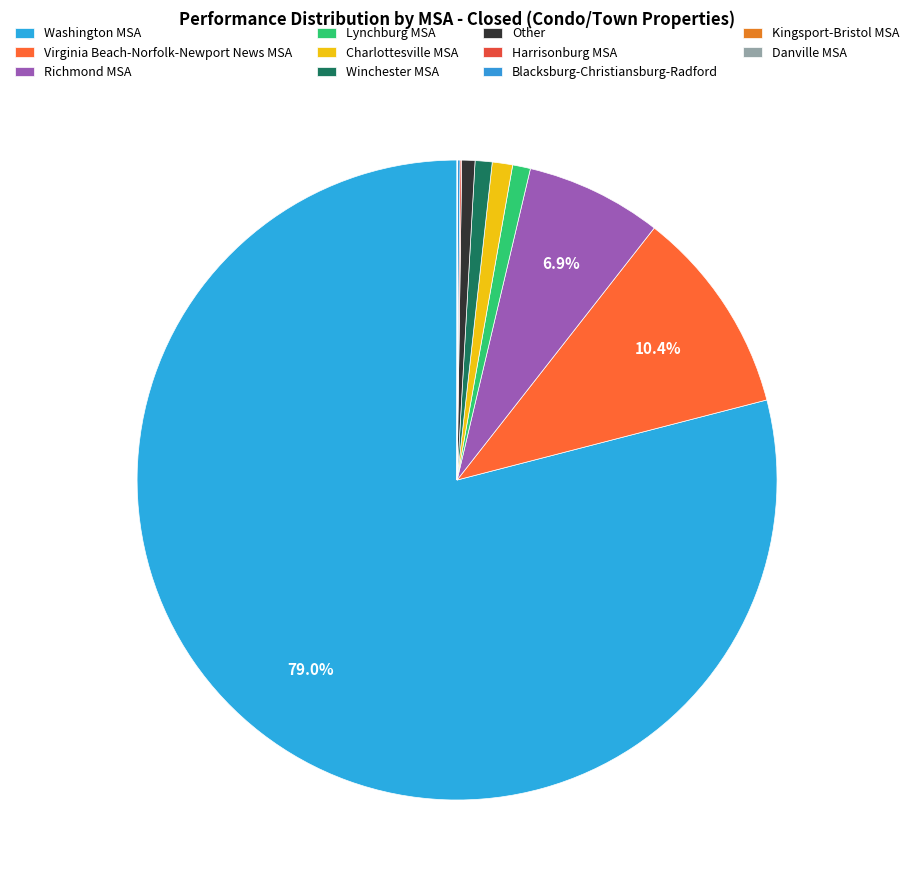

Rank the categories by value from lowest to highest.

Danville MSA, Kingsport-Bristol MSA, Harrisonburg MSA, Blacksburg-Christiansburg-Radford, Other, Winchester MSA, Lynchburg MSA, Charlottesville MSA, Richmond MSA, Virginia Beach-Norfolk-Newport News MSA, Washington MSA